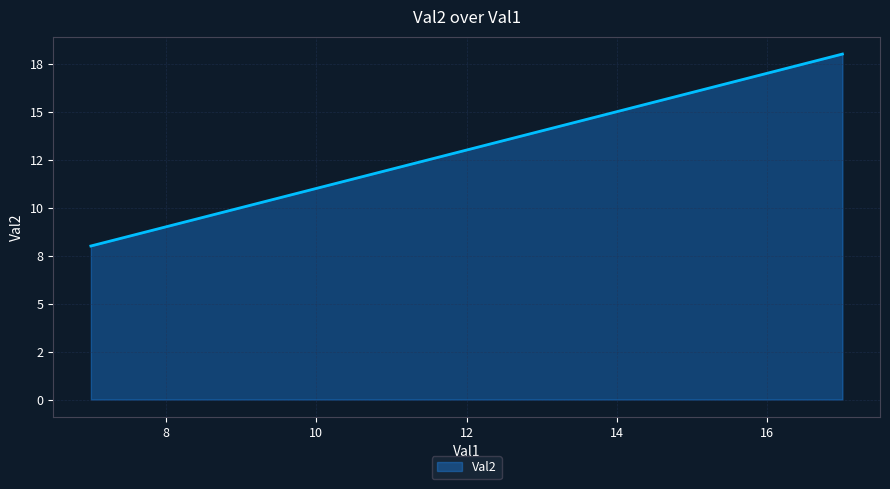

How many values are between 10 and 16?

4